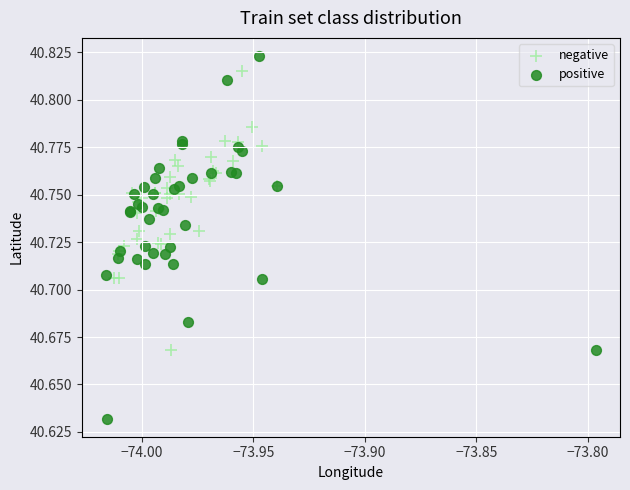

Which series has the widest spread of Y values?

positive